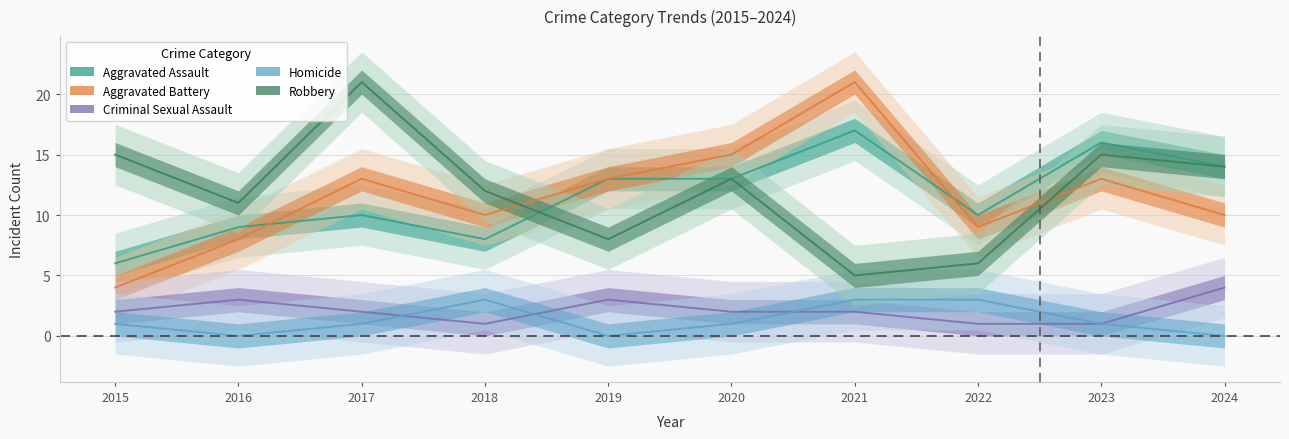

Between 2015 and 2017, which is larger?

2017